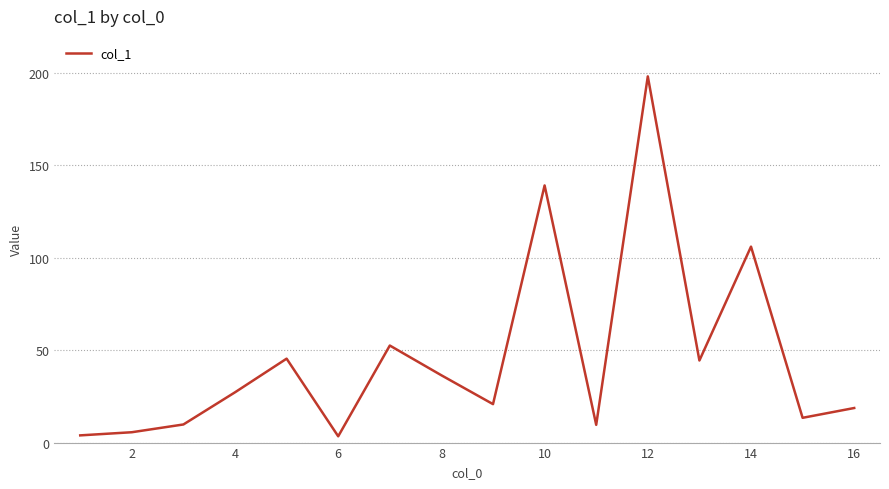

What is the maximum value shown in the chart?

198.1